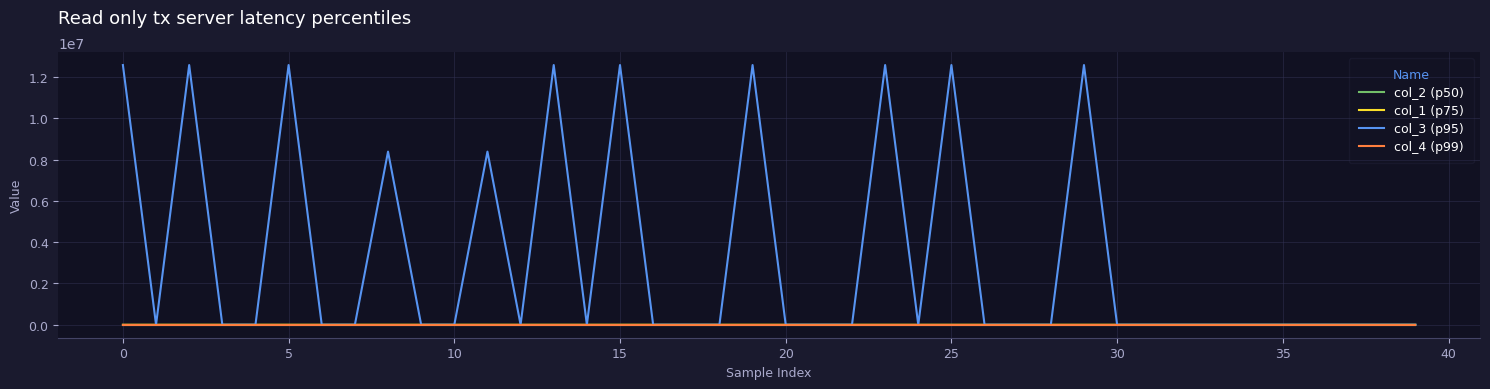

Which series has the largest total across all categories?

col_3 (p95)